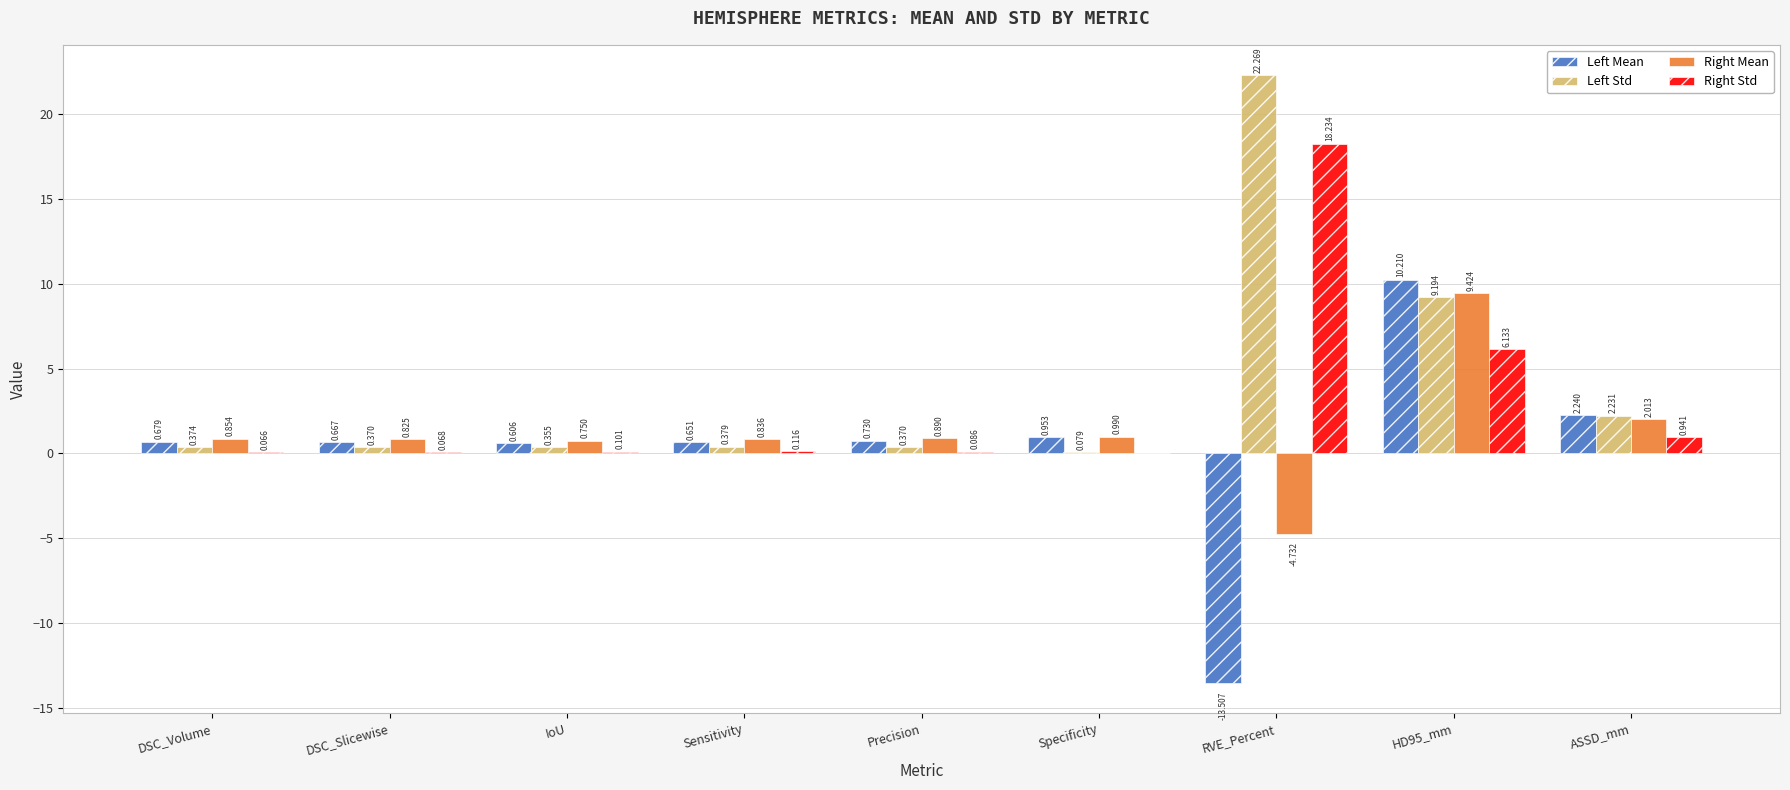

What are all the series names shown in the legend?

Left Mean, Left Std, Right Mean, Right Std